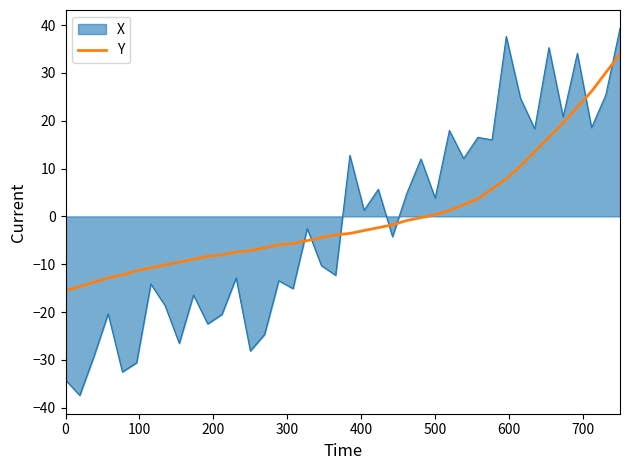

What is the smallest value displayed?

-37.4